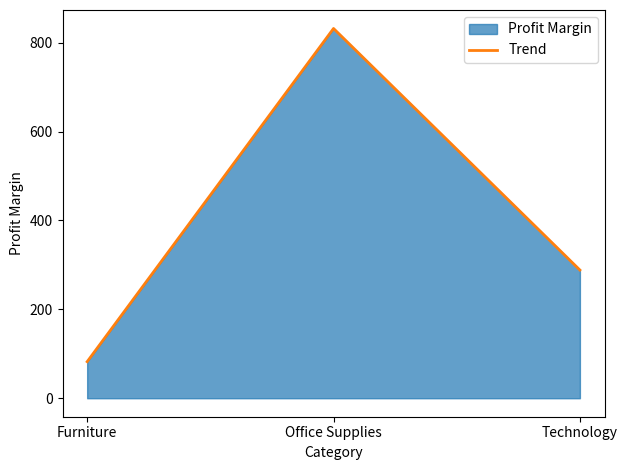

What is the value of the 1st point from the left?

82.3